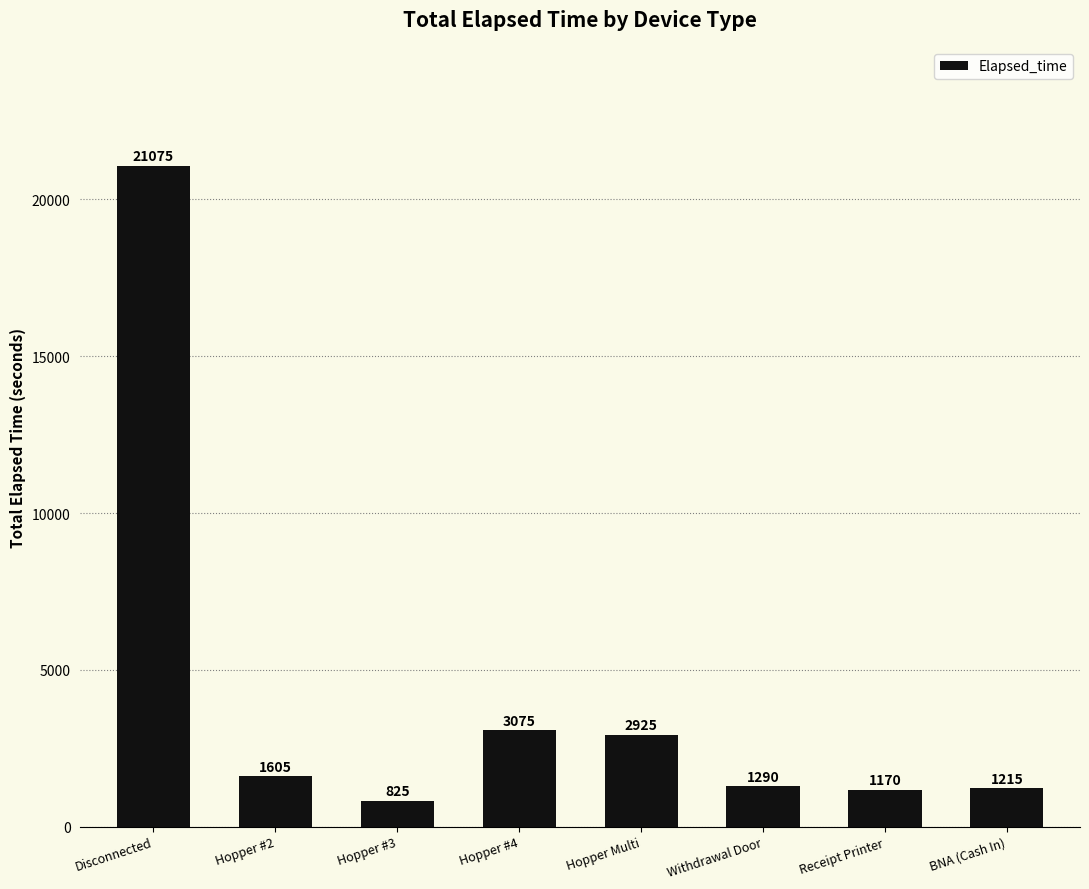

How many bars are there in total?

8